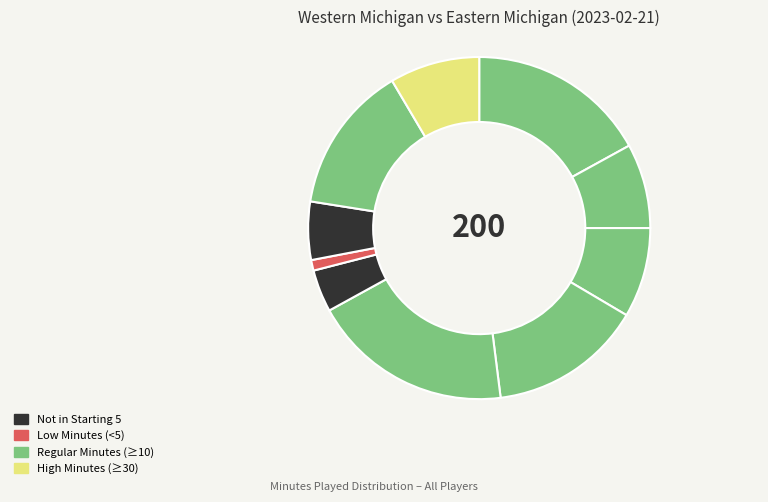

Which slice is the largest?

L. Norman Jr.